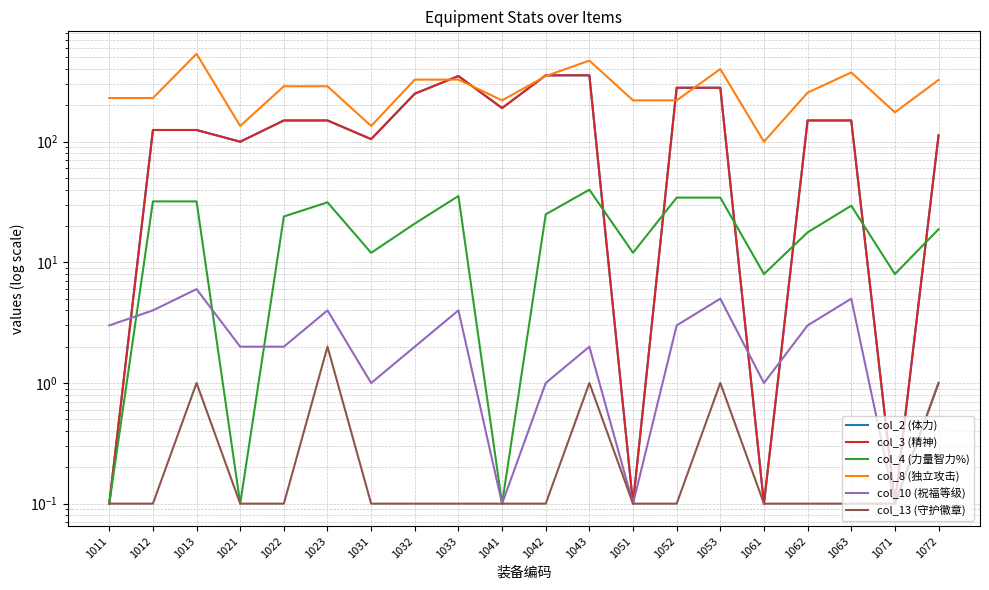

Is this an area chart (filled region under the line)?

No